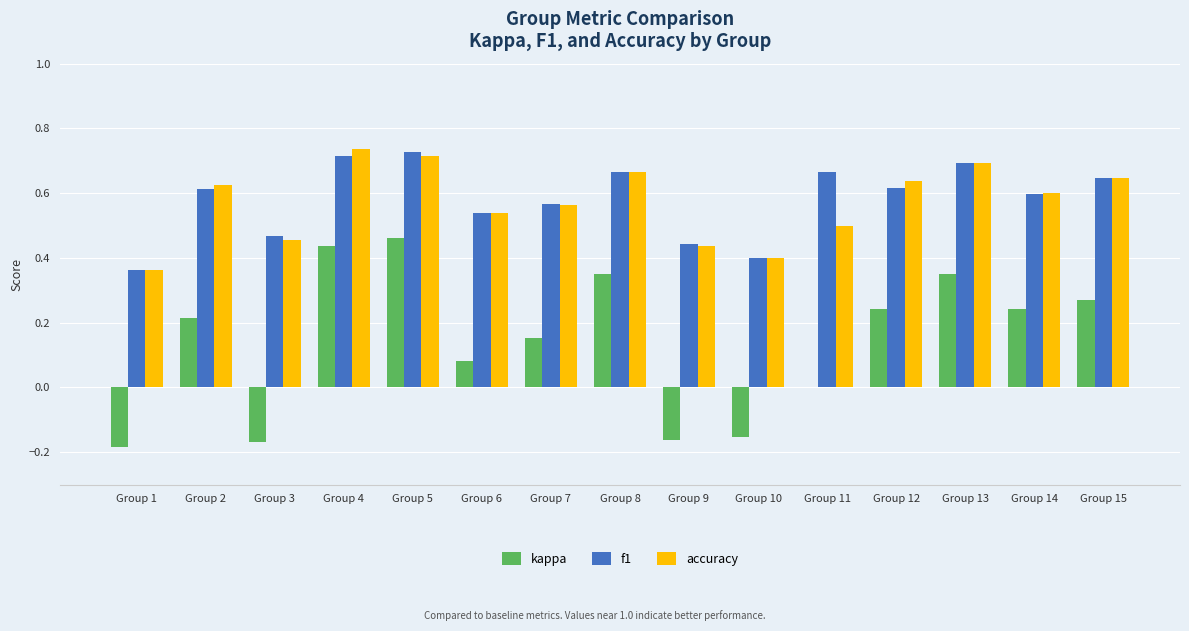

How many data points does each series have?

15